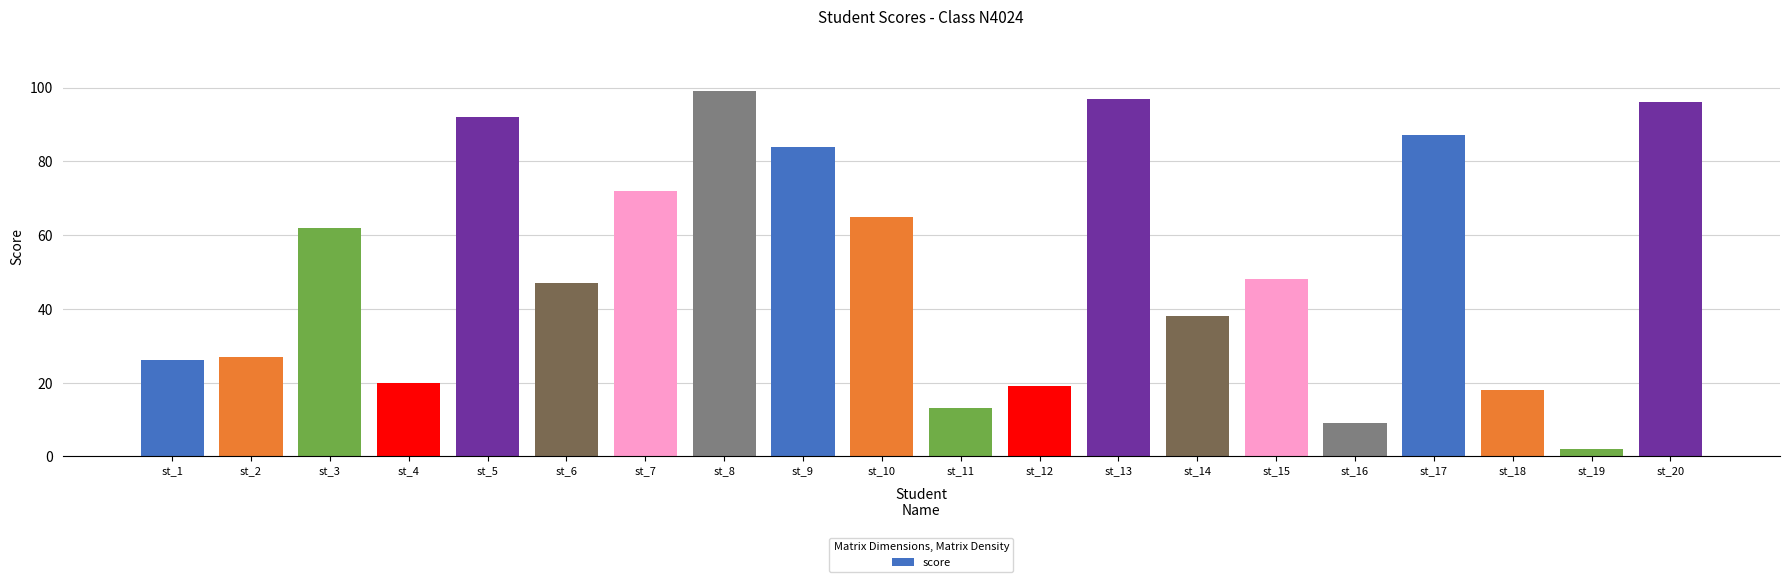

What is the sum of all values?

1021